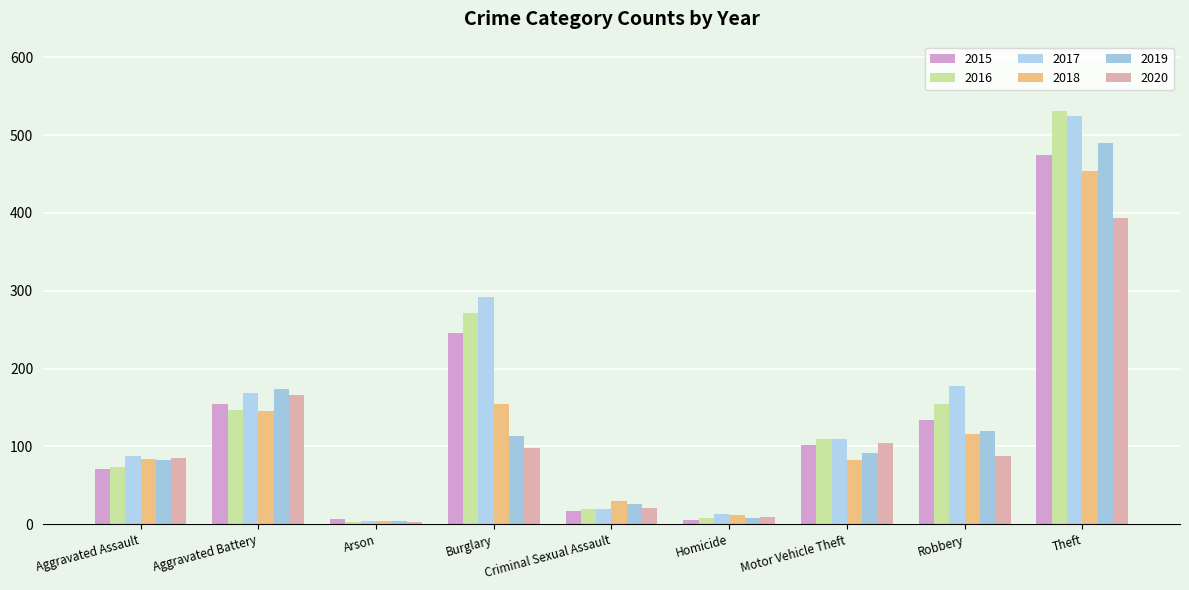

At how many categories does at least one series exceed 231?

2